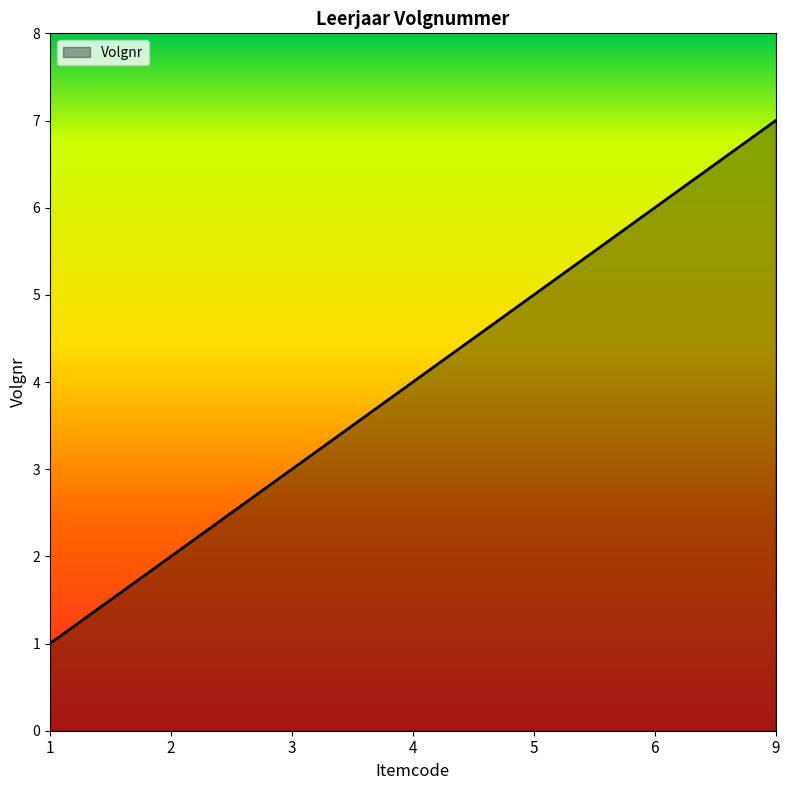

What is the change in value from 3 to 4?

+1